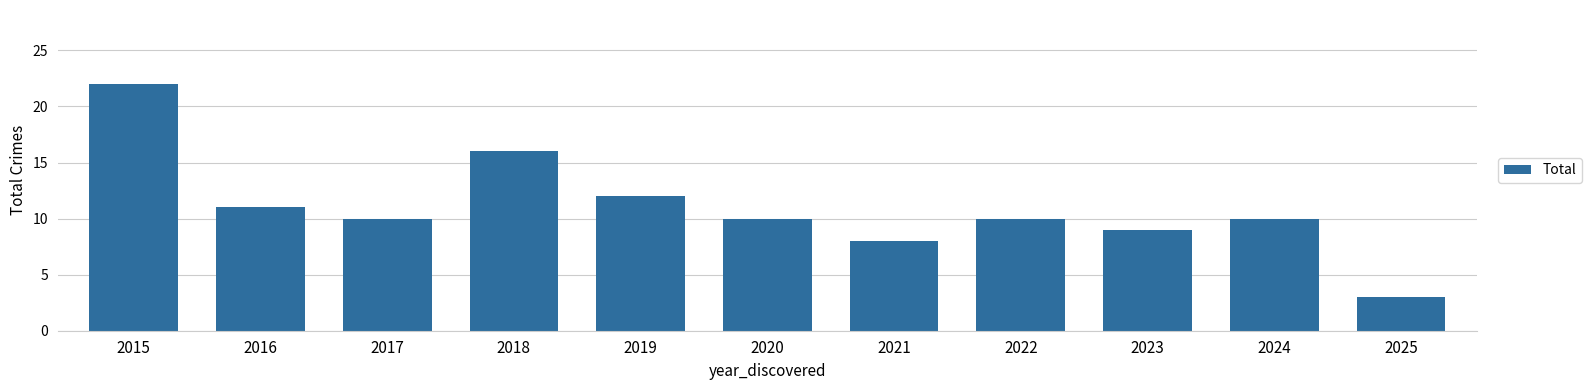

Reading left to right, list all the values displayed in this chart.

2015=22	2016=11	2017=10	2018=16	2019=12	2020=10	2021=8	2022=10	2023=9	2024=10	2025=3